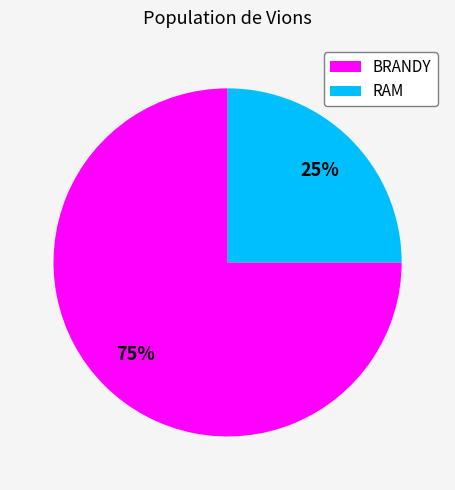

Which has a higher value, BRANDY or RAM?

BRANDY